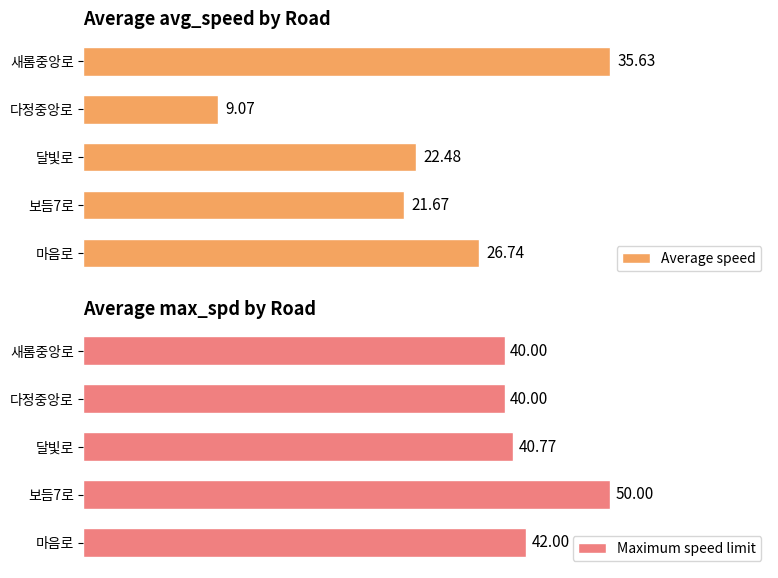

Does the chart contain stacked bars?

No